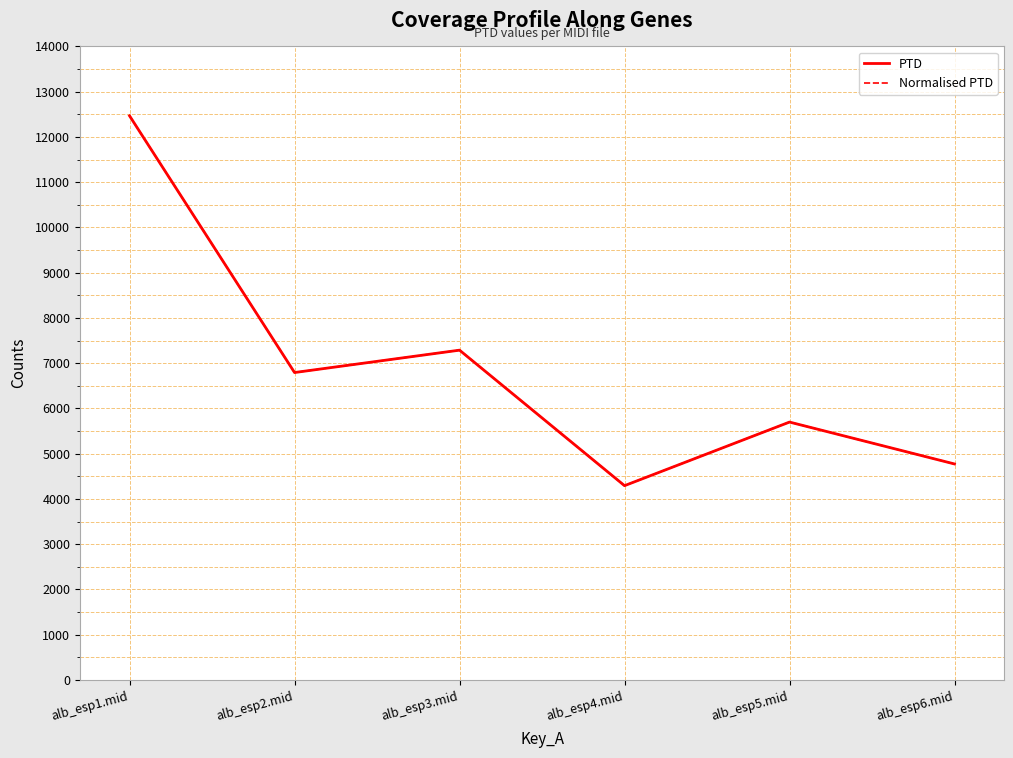

Is this an area chart (filled region under the line)?

No